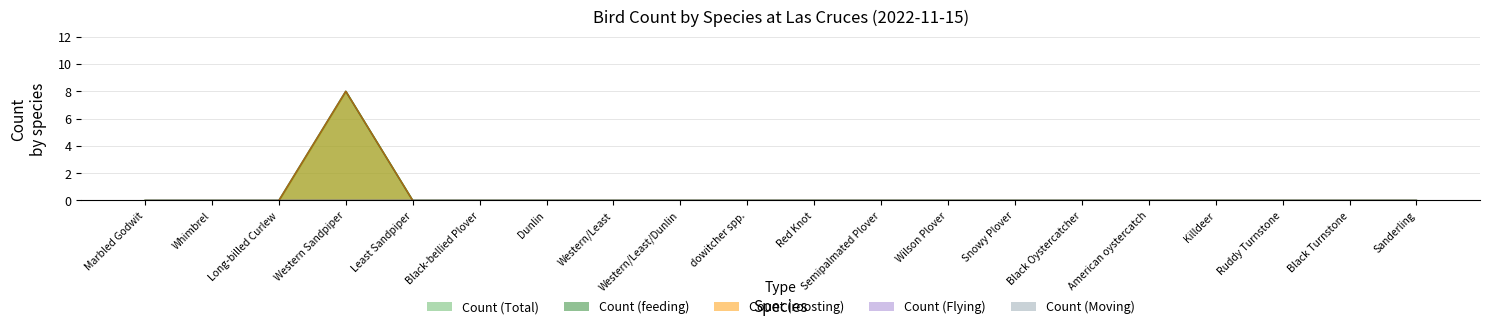

What is the label of the 18th point from the left?

Ruddy Turnstone